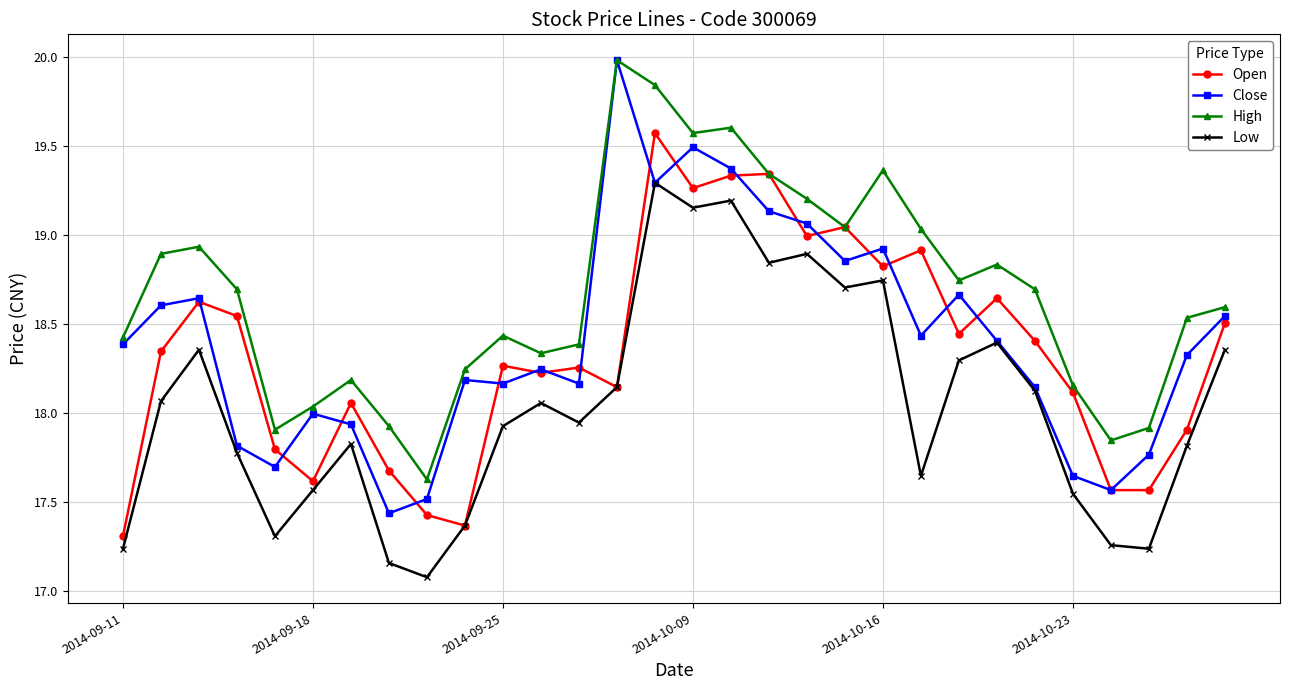

At how many categories does at least one series exceed 18?

25